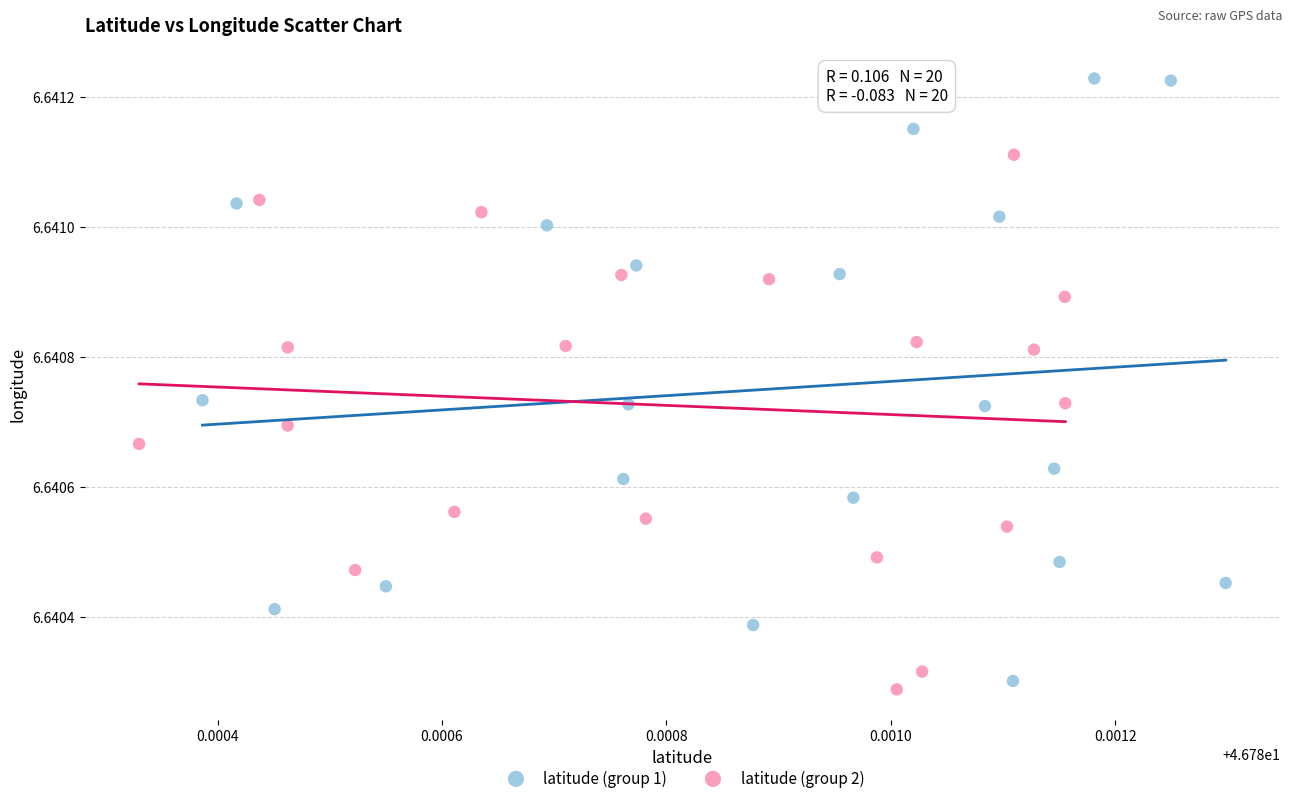

Which series has the widest spread of Y values?

latitude (group 1)